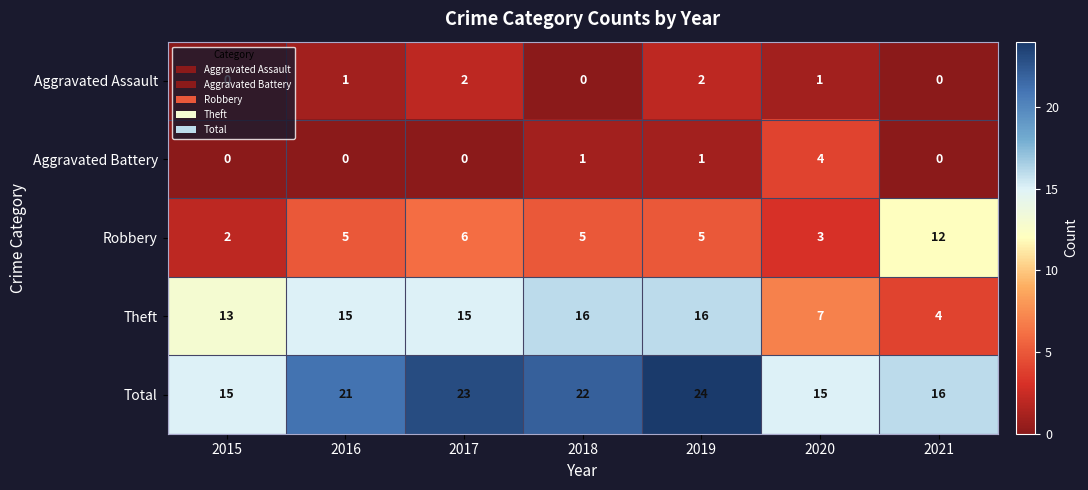

What is the minimum value for Total?

15